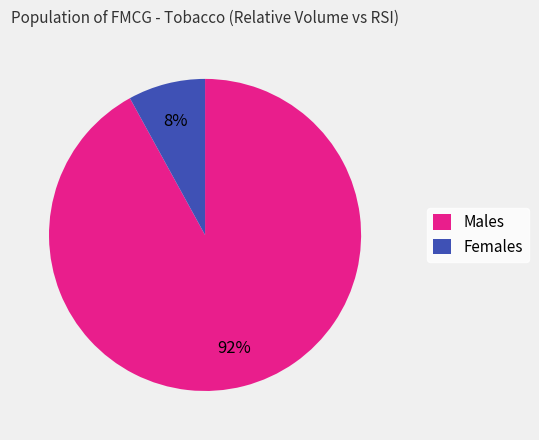

Rank the categories by value from highest to lowest.

Males, Females